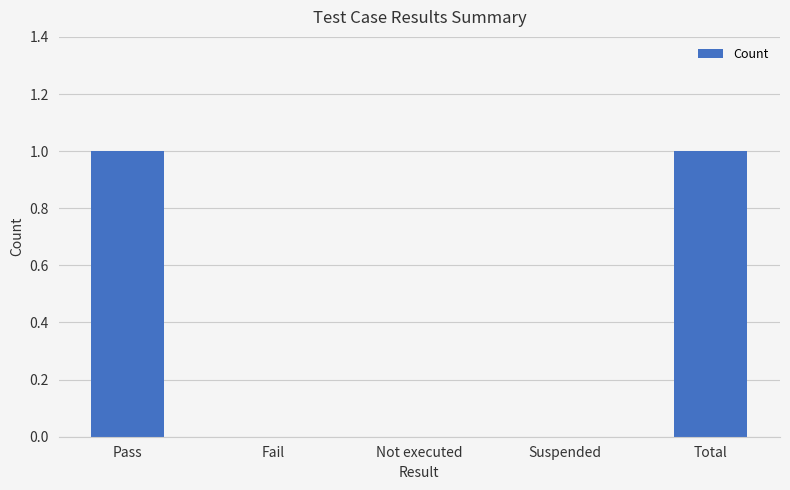

True or false: the data shows 0 at Suspended.

True